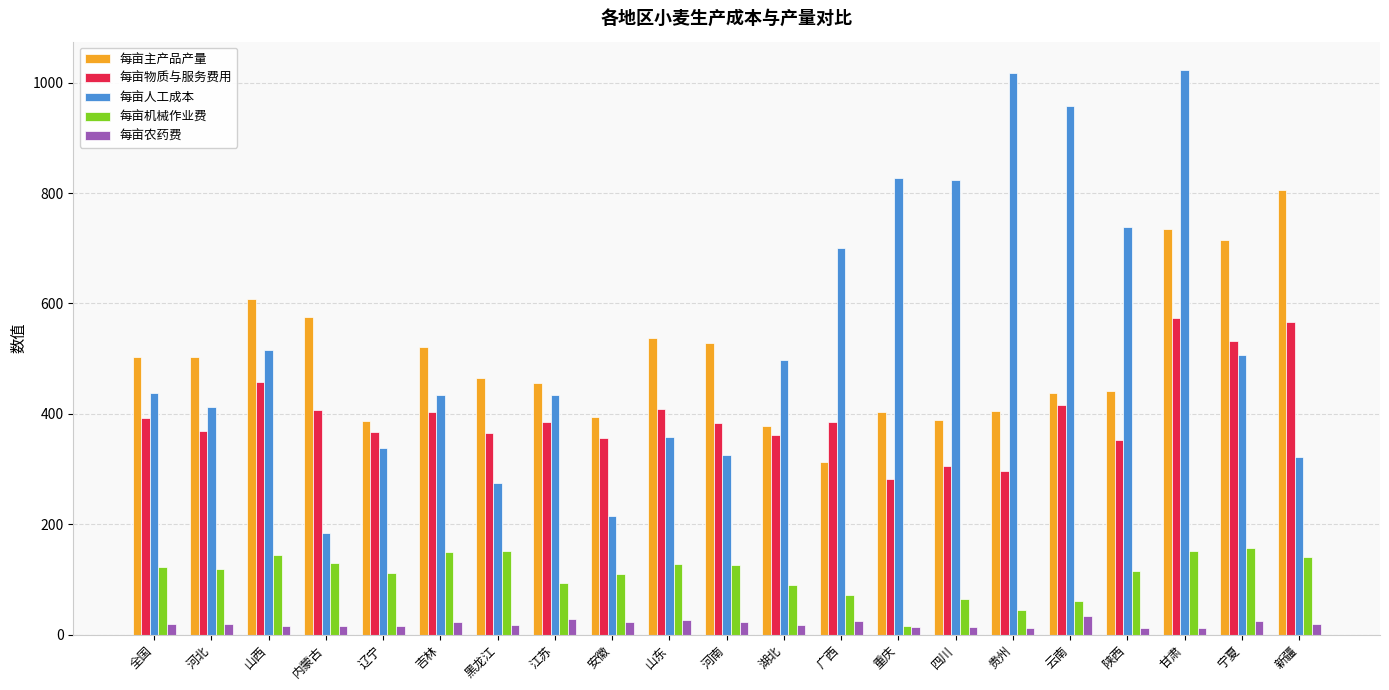

Which series has the widest spread of values?

每亩人工成本